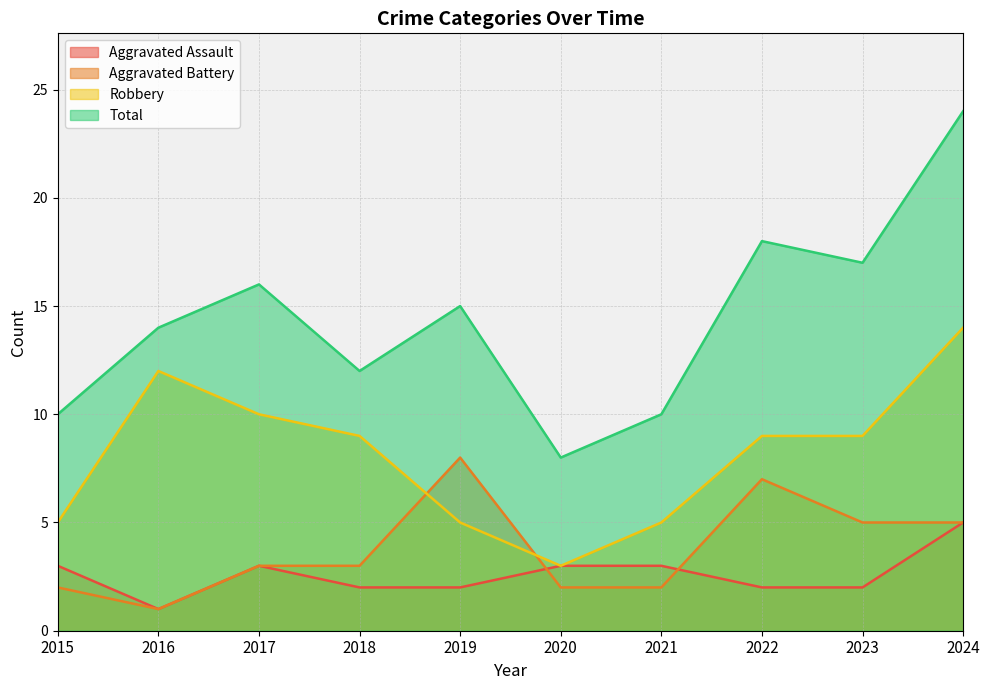

How many lines are shown in the chart?

4